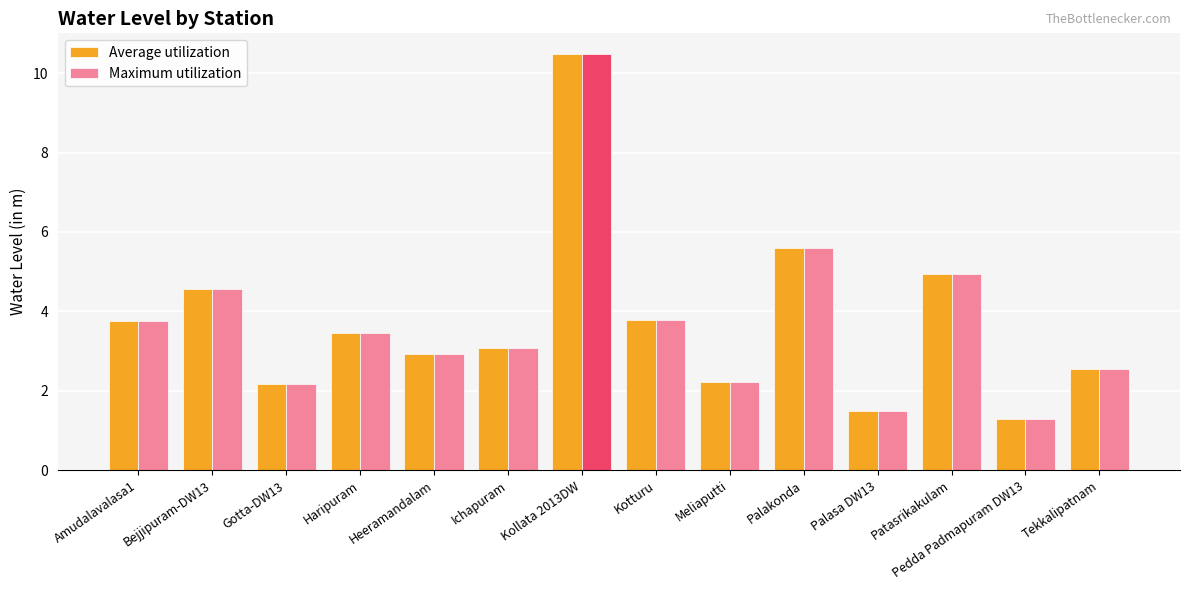

Reading left to right, extract all data points from this chart.

Average utilization: Amudalavalasa1=3.8	Bejjipuram-DW13=4.6	Gotta-DW13=2.2	Haripuram=3.5	Heeramandalam=2.9	Ichapuram=3.1	Kollata 2013DW=10.5	Kotturu=3.8	Meliaputti=2.2	Palakonda=5.6	Palasa DW13=1.5	Patasrikakulam=4.9	Pedda Padmapuram DW13=1.3	Tekkalipatnam=2.5
Maximum utilization: Amudalavalasa1=3.8	Bejjipuram-DW13=4.6	Gotta-DW13=2.2	Haripuram=3.5	Heeramandalam=2.9	Ichapuram=3.1	Kollata 2013DW=10.5	Kotturu=3.8	Meliaputti=2.2	Palakonda=5.6	Palasa DW13=1.5	Patasrikakulam=4.9	Pedda Padmapuram DW13=1.3	Tekkalipatnam=2.5